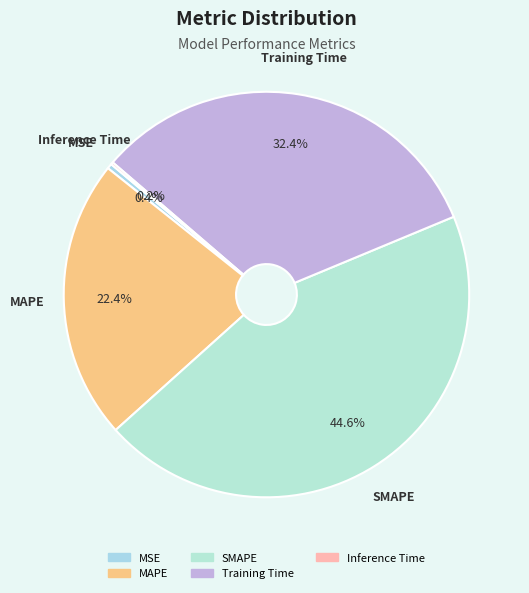

To the nearest percent, what is the difference between the largest and smallest slice percentages?

44%